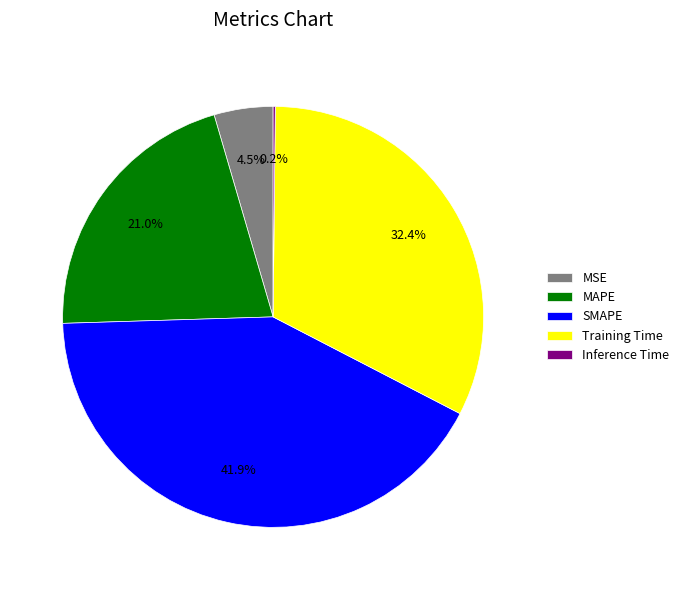

Which slice is the largest?

SMAPE